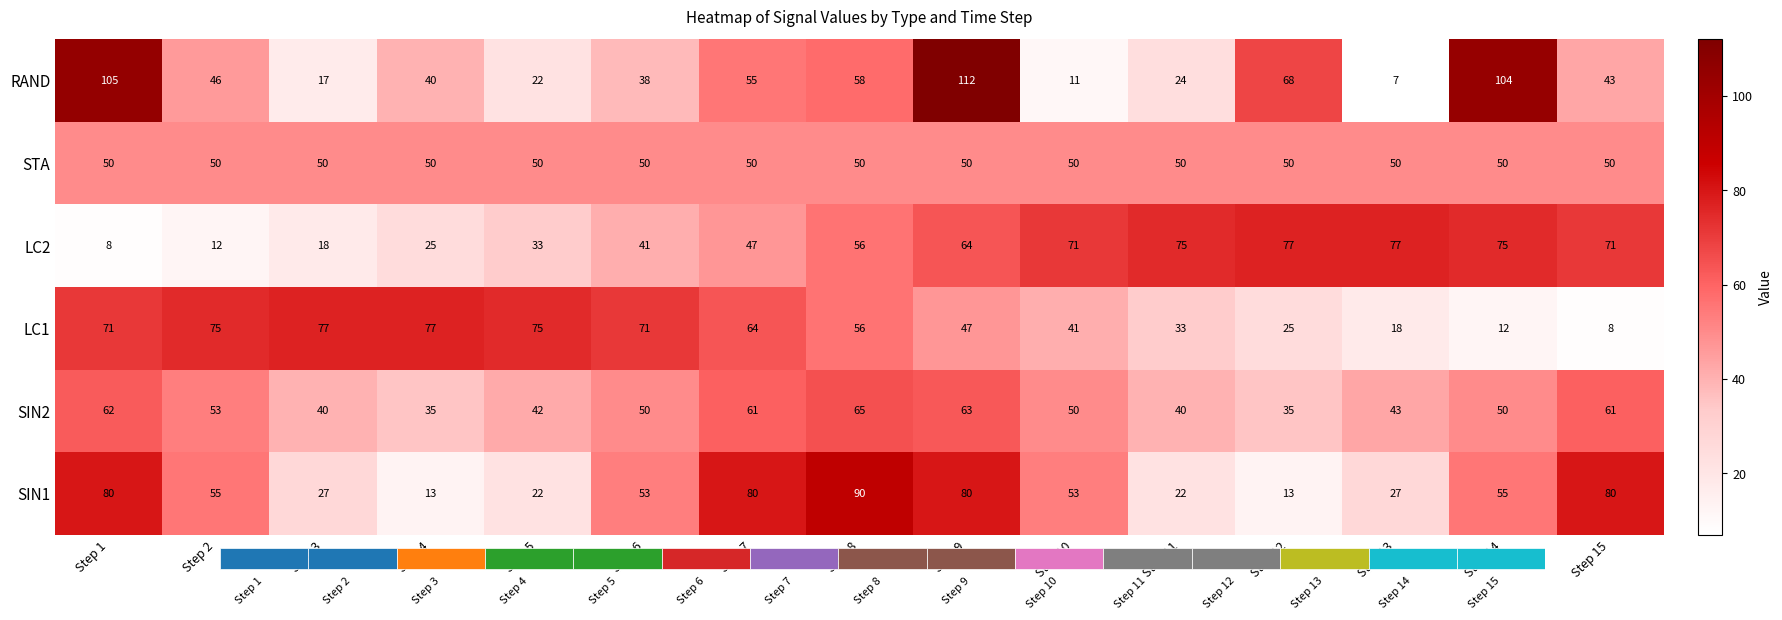

Which category has the lowest value in the LC2 series?

Step 1